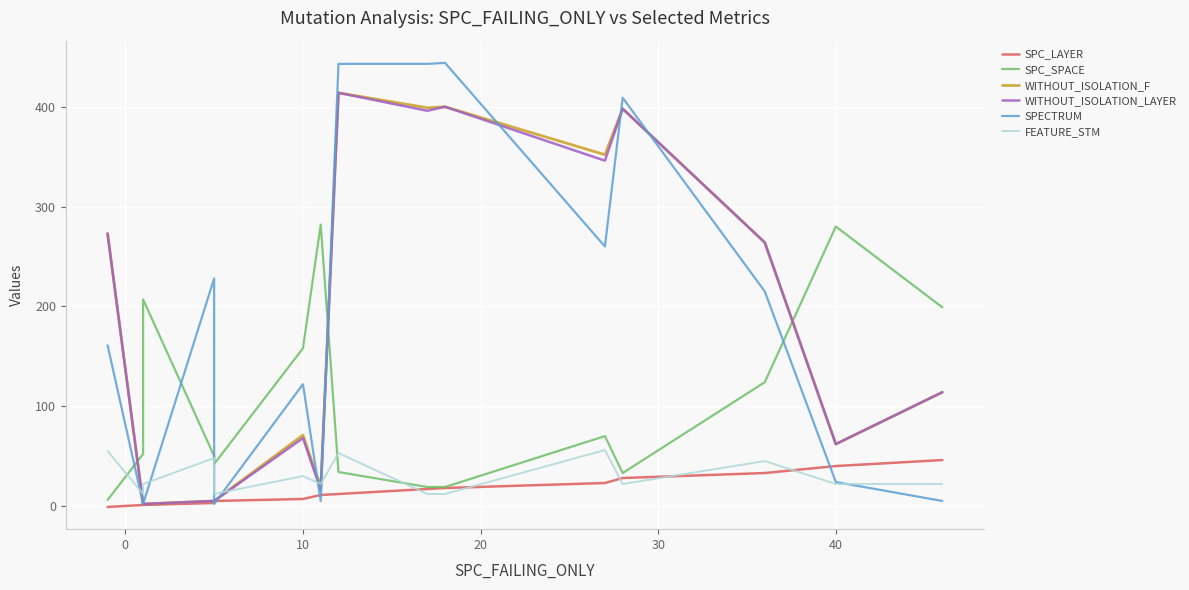

What is the minimum value shown in the chart?

-1